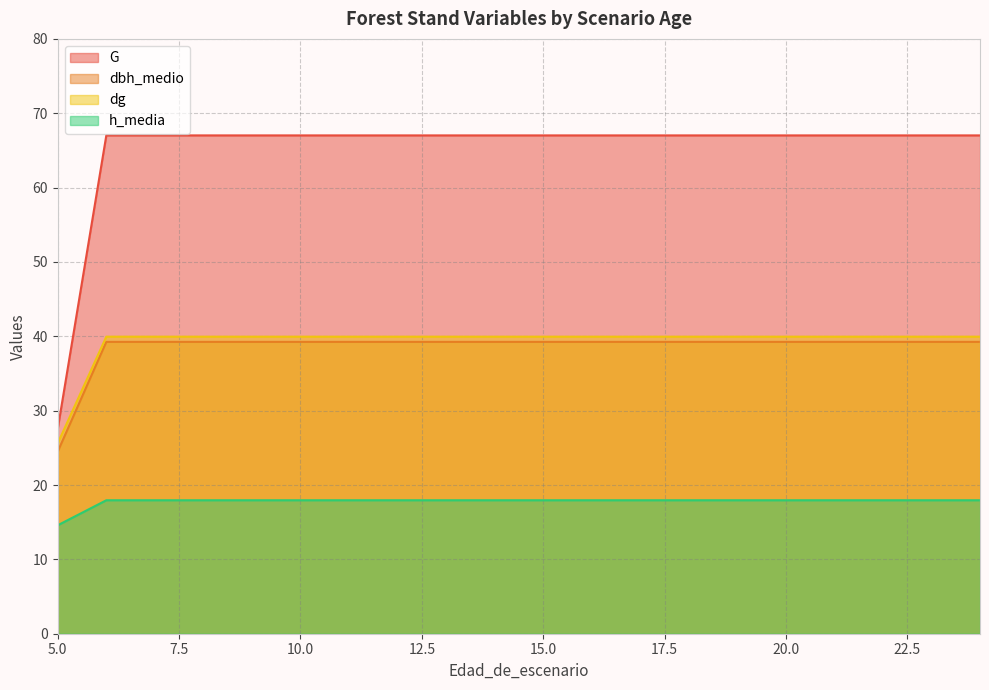

What is the average value of the h_media series?

17.8